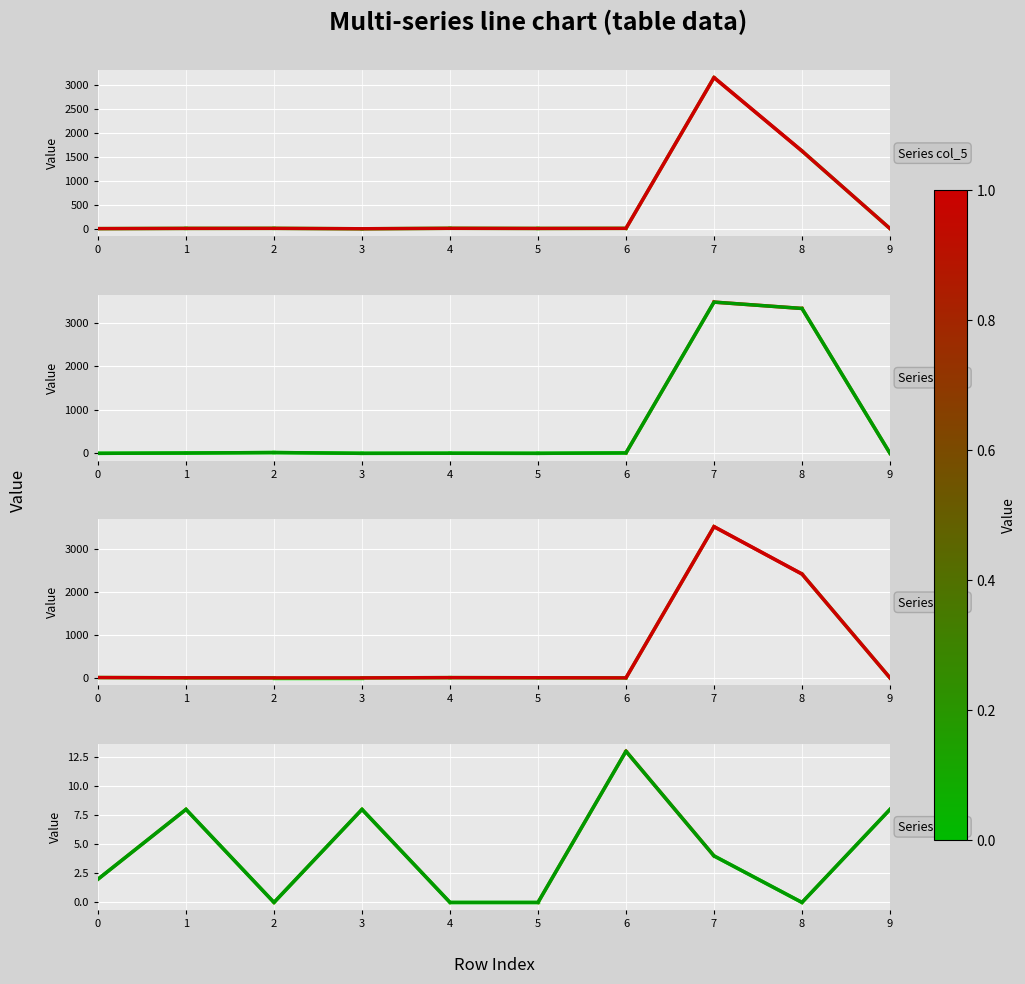

True or false: col_1 has a value of 2 at 0.

True